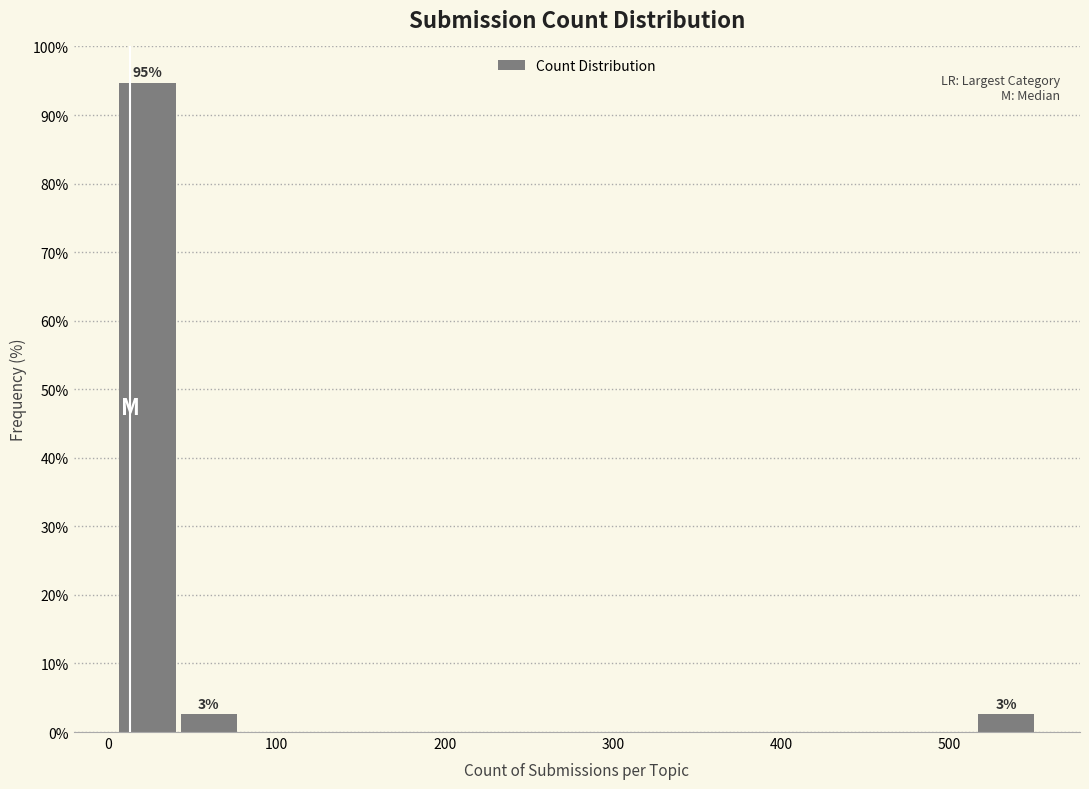

Around what value on the x-axis is the tallest bar? Give the approximate position of its centre, as read against the axis.

20